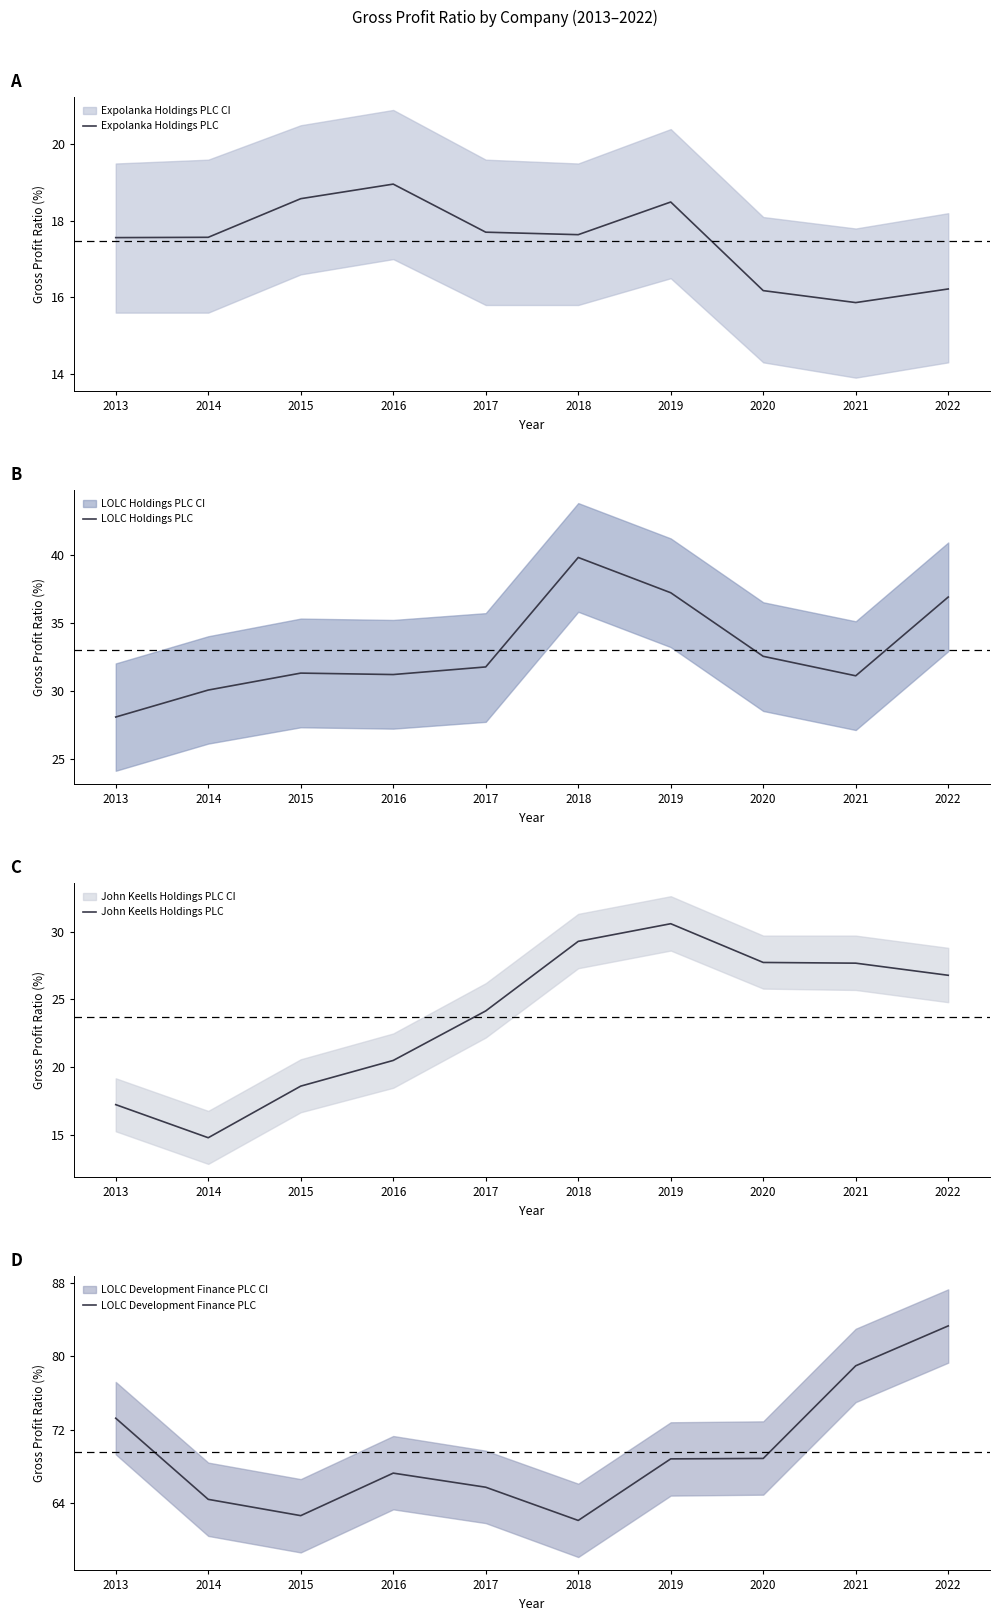

What is the difference between the Expolanka Holdings PLC values at 2015 and 2020?

2.4